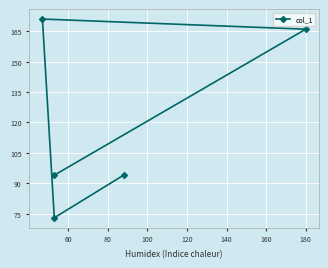

True or false: the data shows 47 at 120.

False